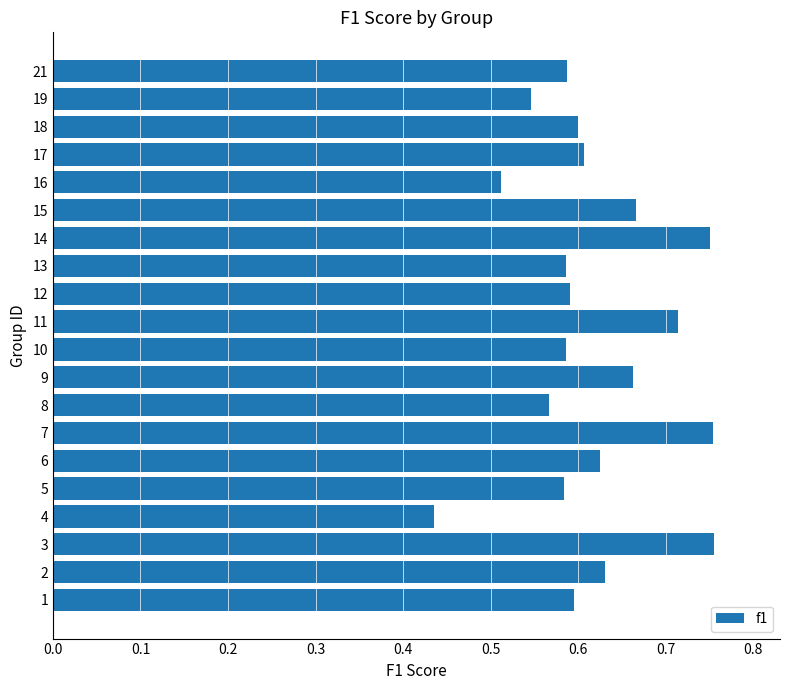

Is it true that the value at 17 is 1.0?

False